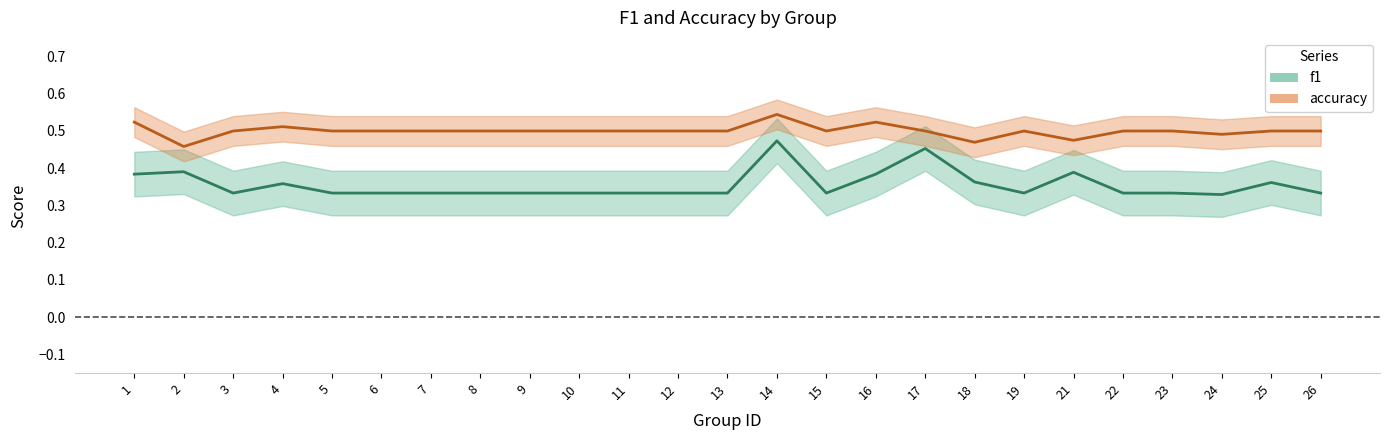

At which category is the sum across all series the highest?

14